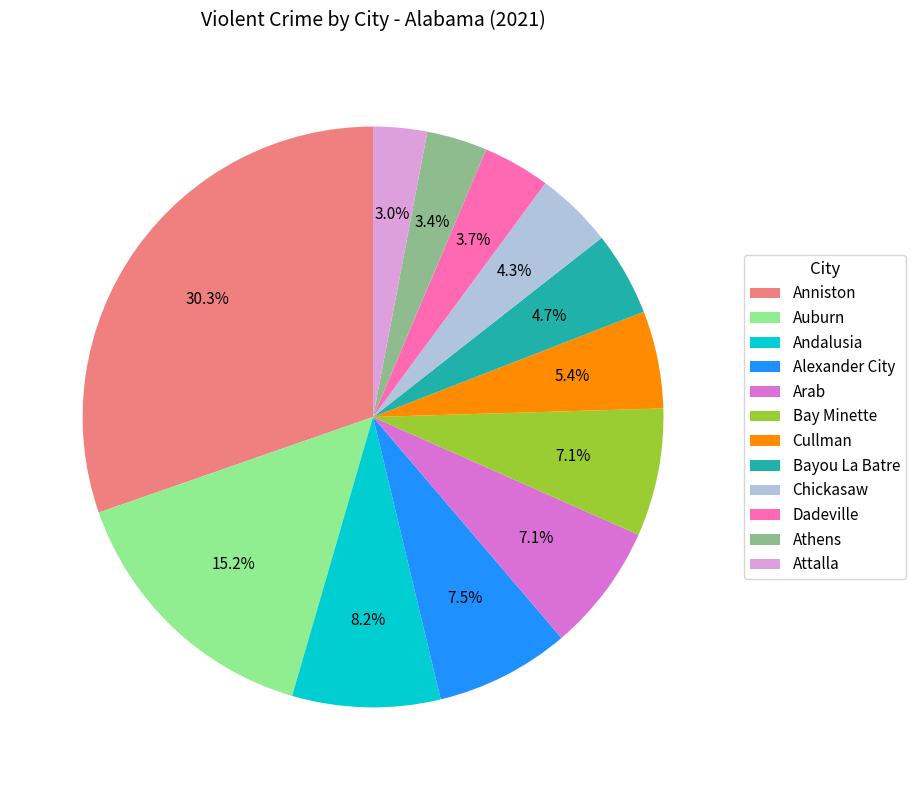

Does any single category account for the majority?

No